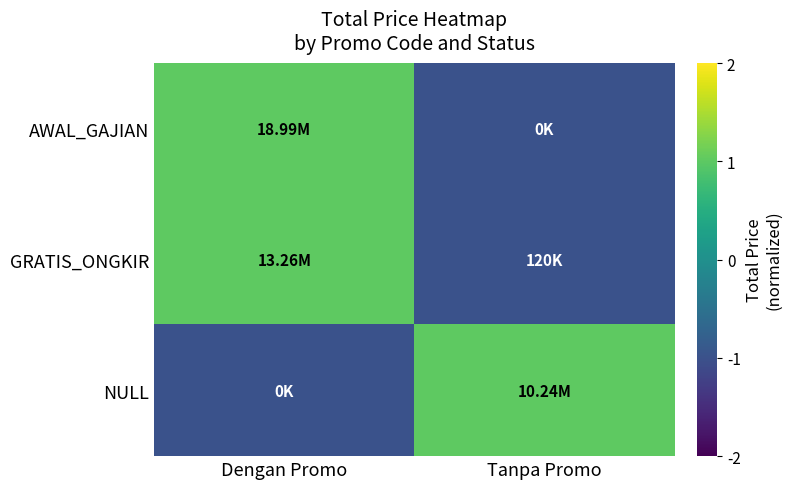

How many data points does each series have?

2